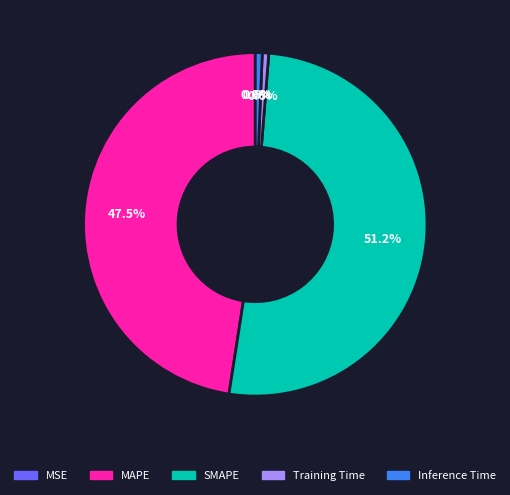

What is the largest slice in the pie chart?

SMAPE